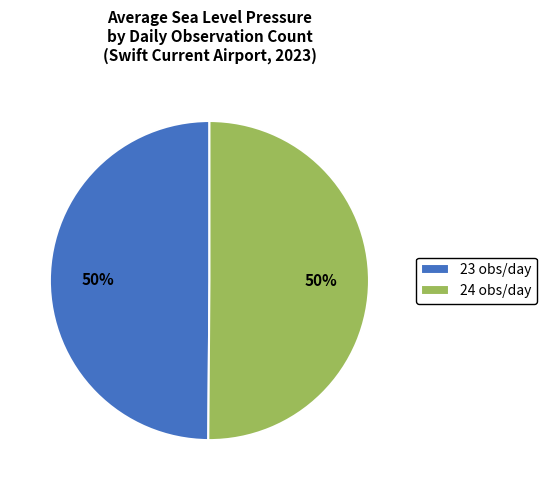

Do 23 obs/day and 24 obs/day together represent more than half of the pie?

Yes